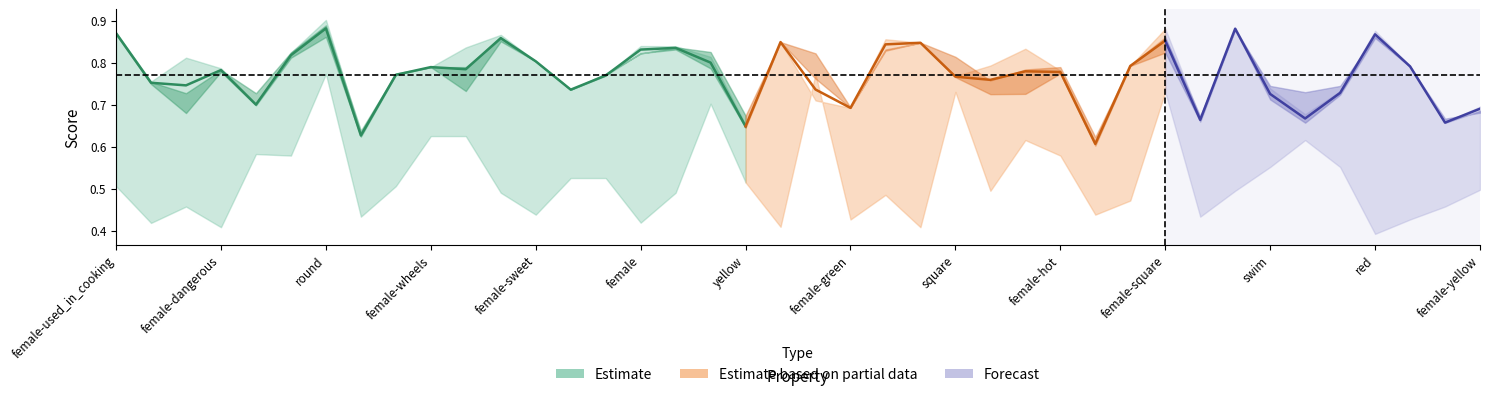

What position from the right is 21?

19